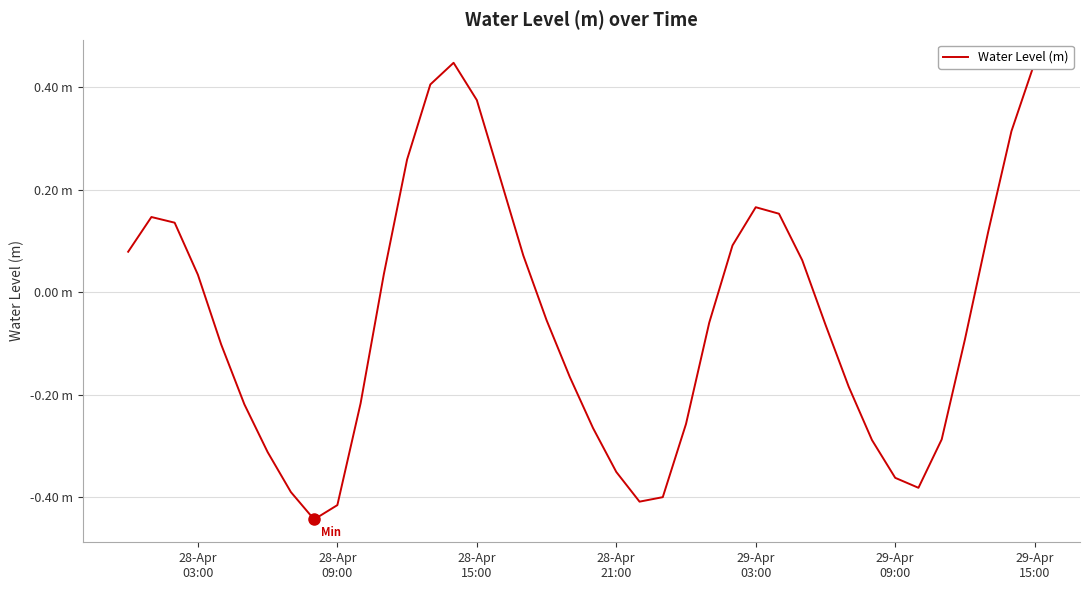

What is the sum of all values?

-2.2